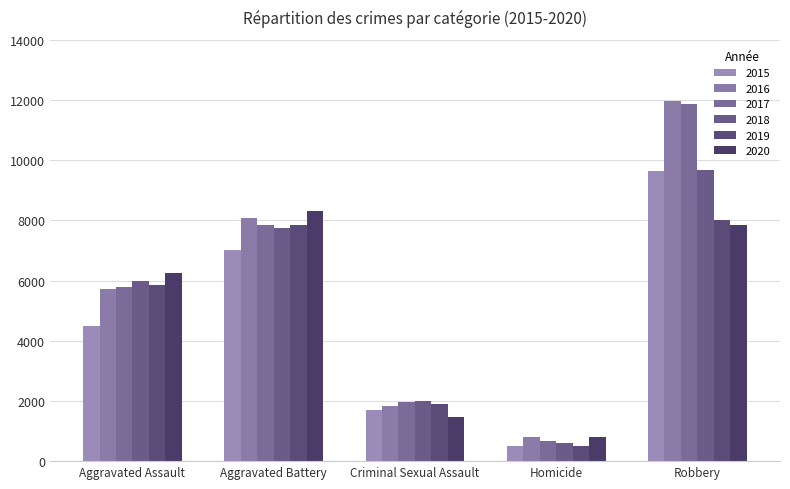

Read the 2020 value at Criminal Sexual Assault, to the nearest 100.

1500